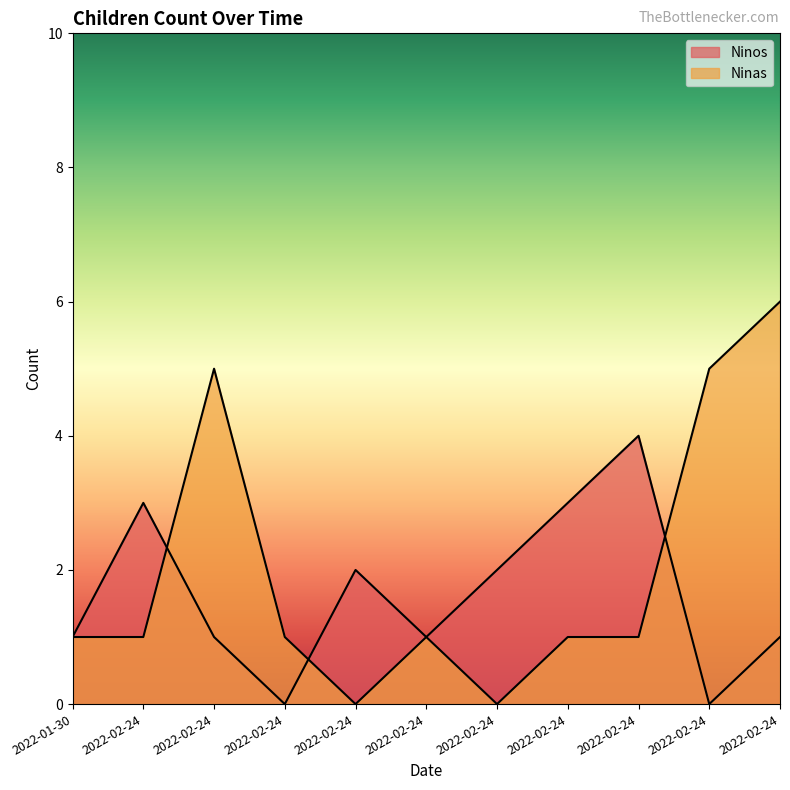

What is the total value across all series at 2022-01-30?

2